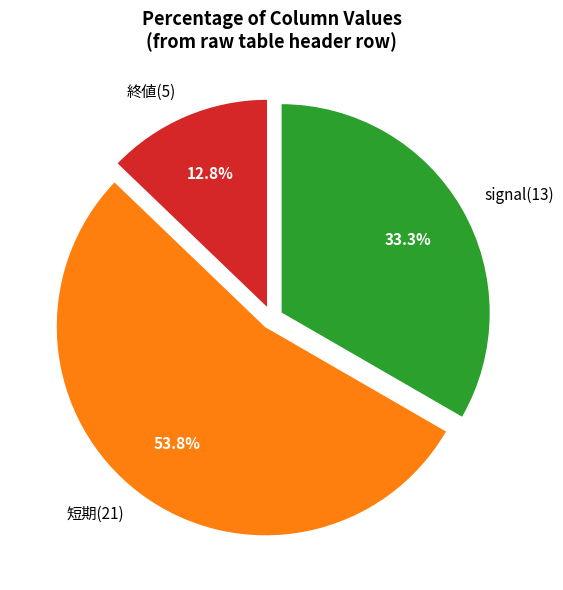

Combined, do 短期(21) and signal(13) account for over 50%?

Yes